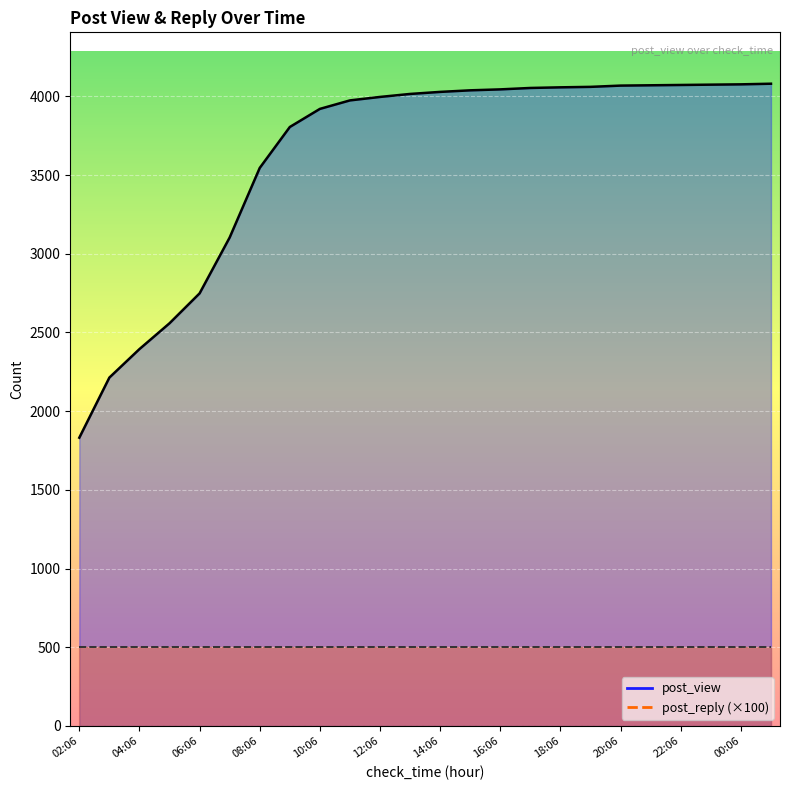

What is the average value?

3618